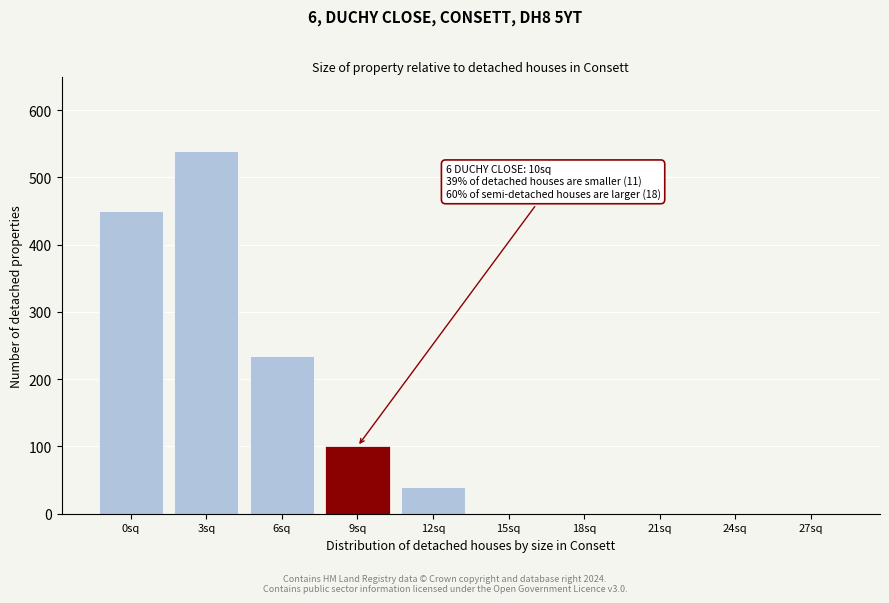

Reading left to right, list all the values displayed in this chart.

0sq=450	3sq=540	6sq=235	9sq=100	12sq=40	15sq=0	18sq=0	21sq=0	24sq=0	27sq=0